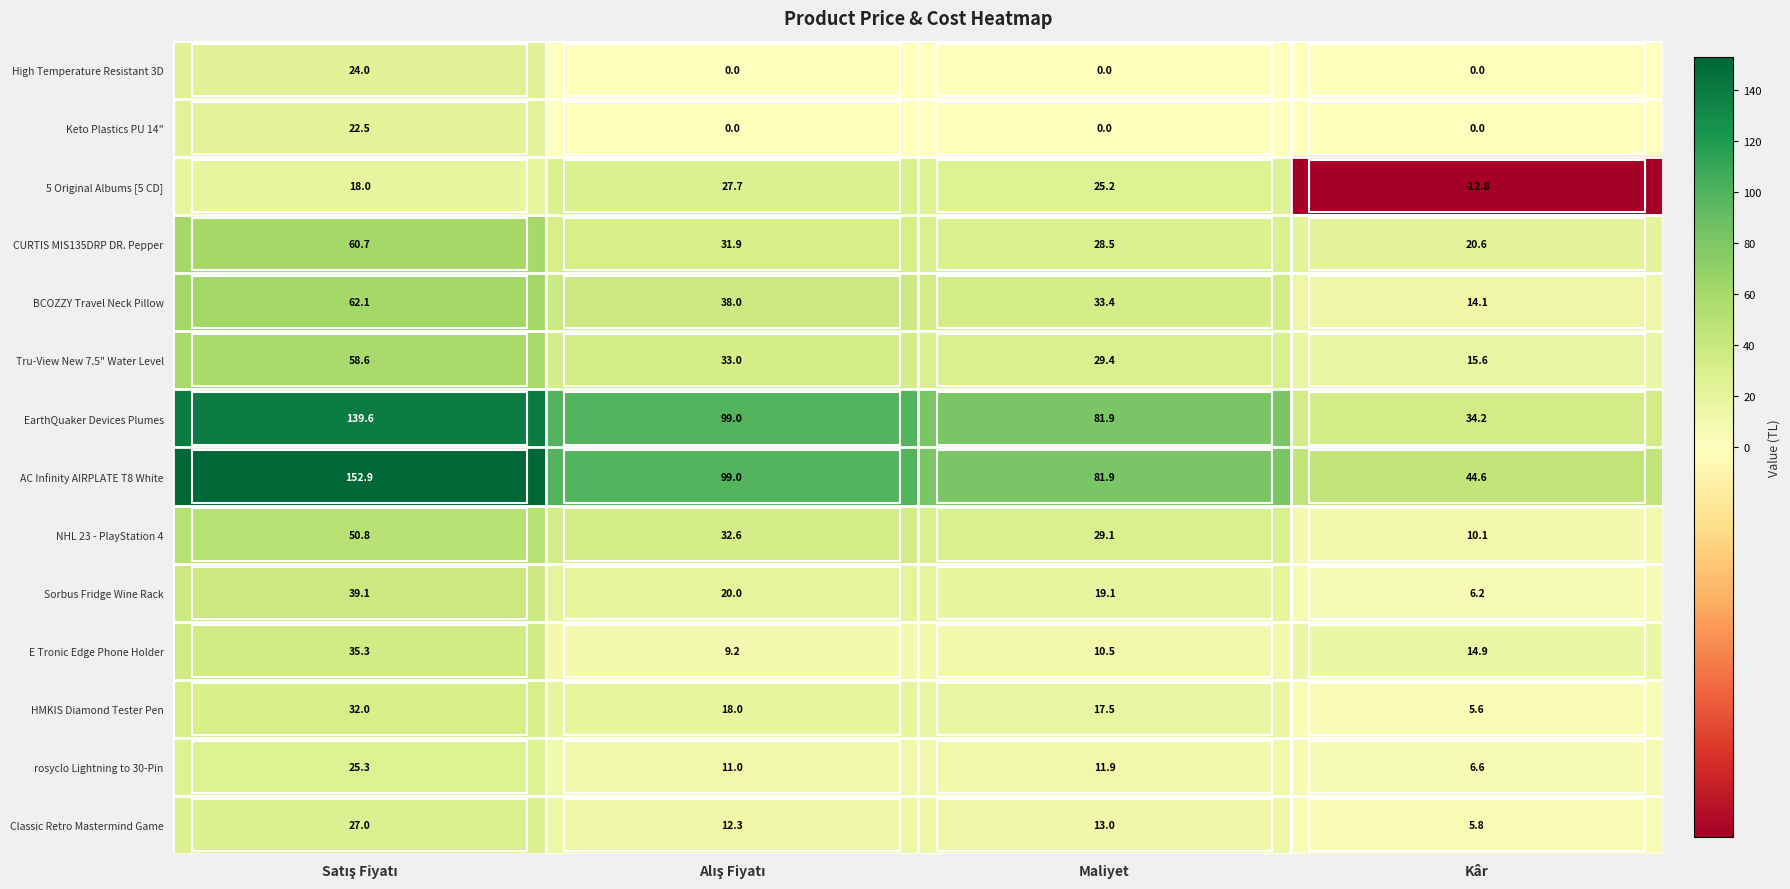

What is the difference between the maximum and minimum values in the BCOZZY Travel Neck Pillow series?

48.0